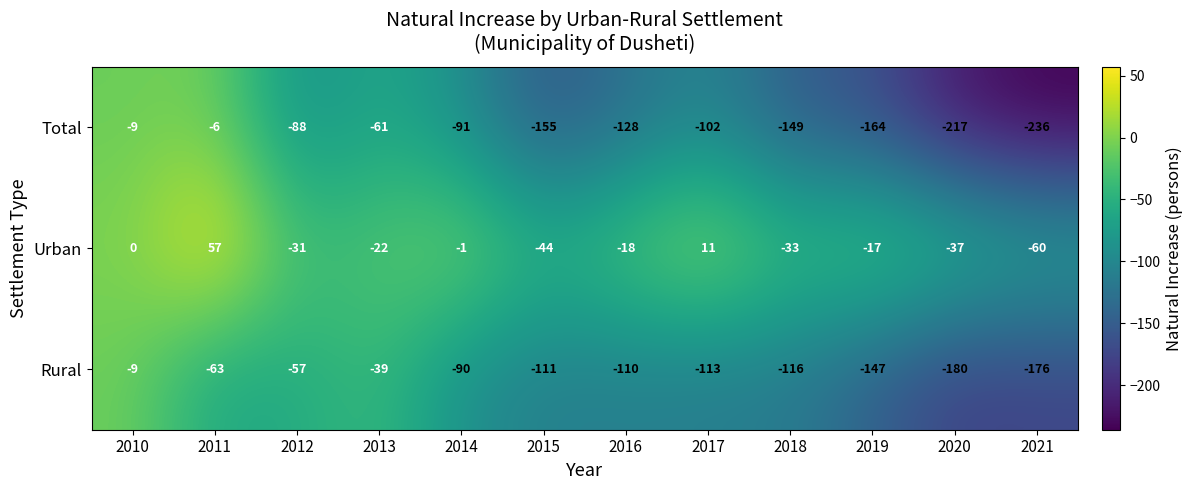

The value of Urban at 2014 is 0. True or false?

False